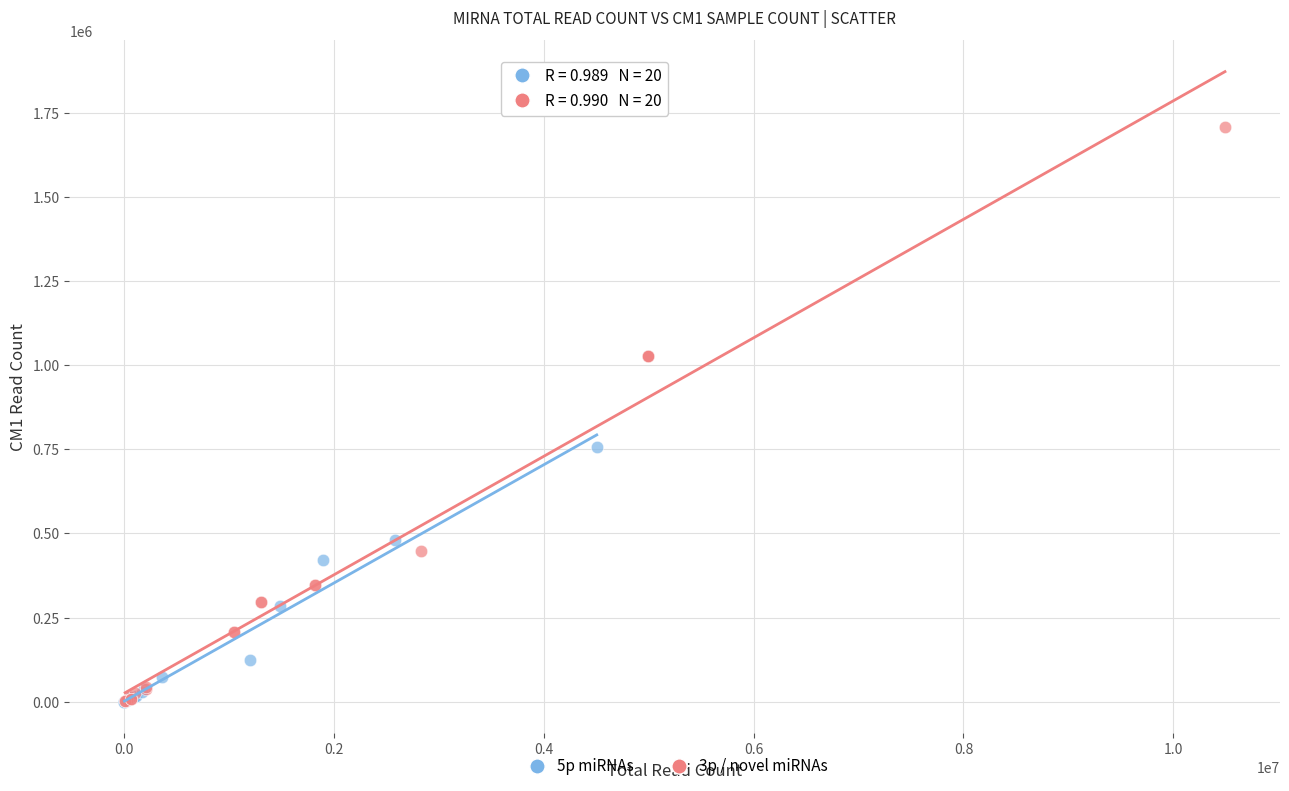

What are all the series names shown in the legend?

5p miRNAs, 3p / novel miRNAs